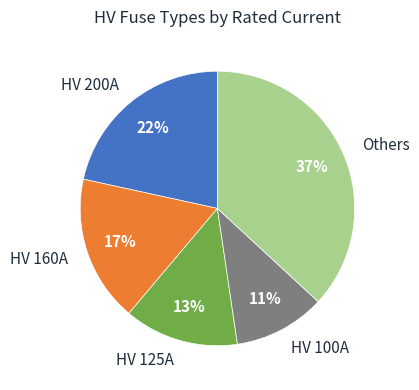

Is it true that HV 125A is 13% of the pie?

True